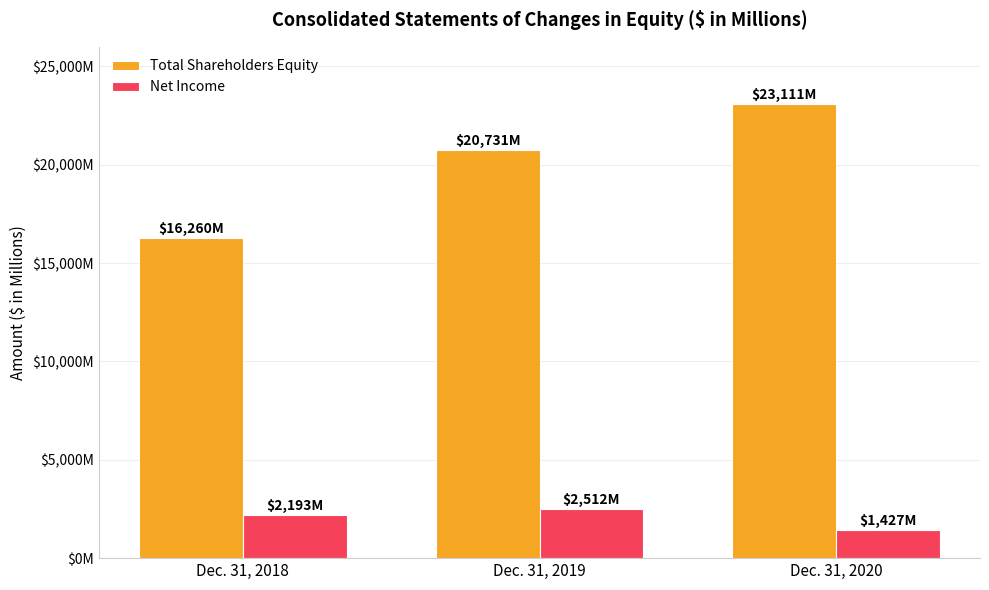

Does the chart contain any negative values?

No